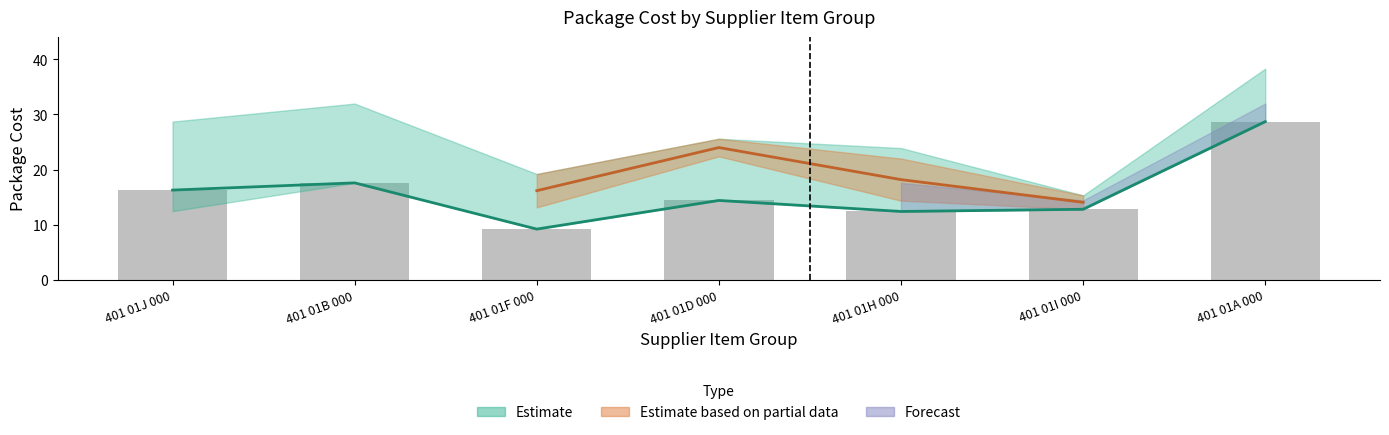

The value at 401 01F 000 is 4.4. True or false?

False